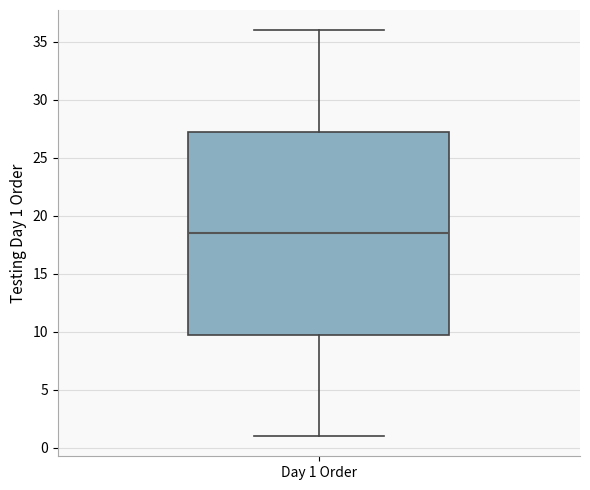

Read this box plot against the y-axis: the position of the median line, the range covered by the box, and the ends of both whiskers. The values are not printed on the chart, so give them approximately, as read against the axis.

median 18.5, box 10.0 to 27.5, whiskers 1.0 to 36.0